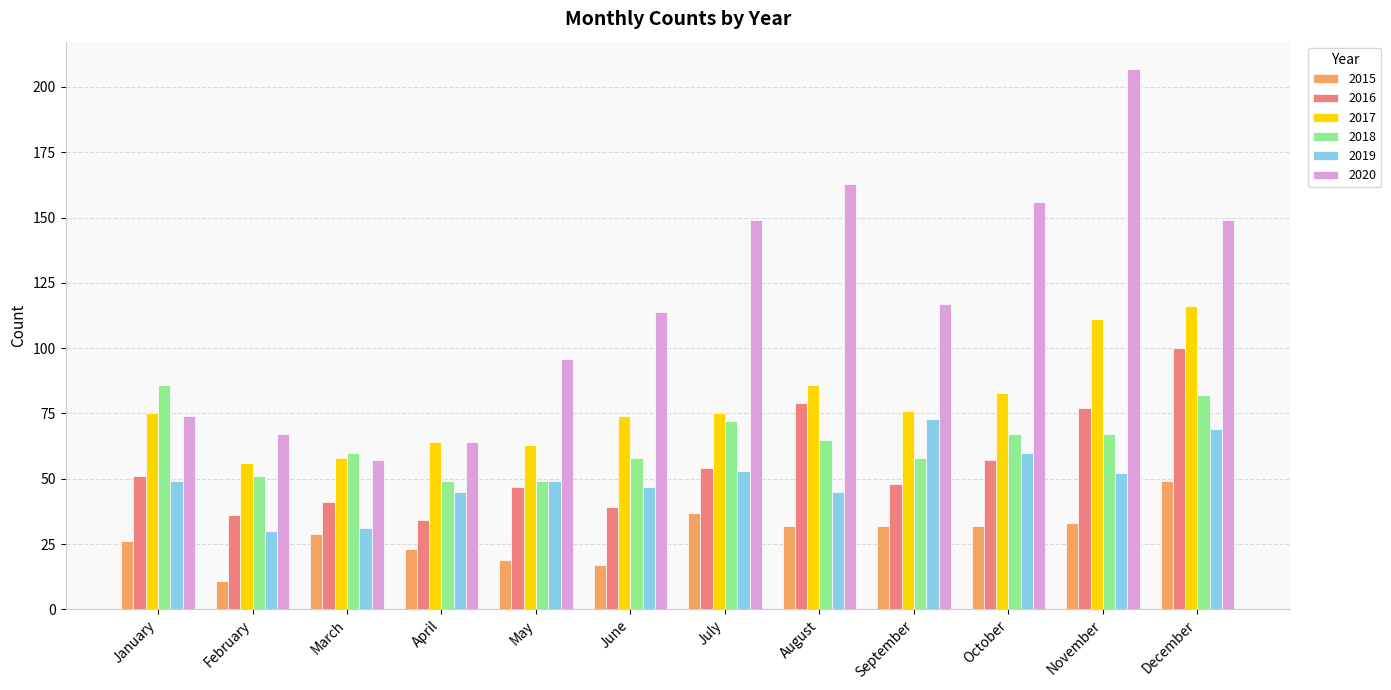

Rank the series at August from lowest to highest value.

2015, 2019, 2018, 2016, 2017, 2020